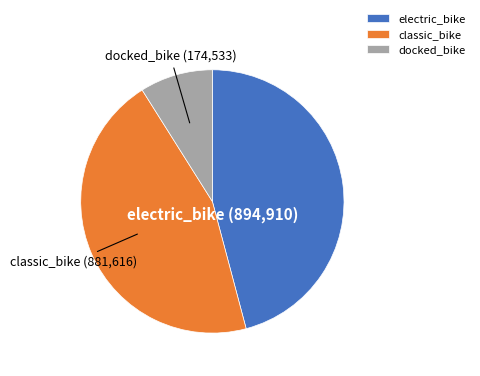

The electric_bike slice represents 46% of the pie. True or false?

True